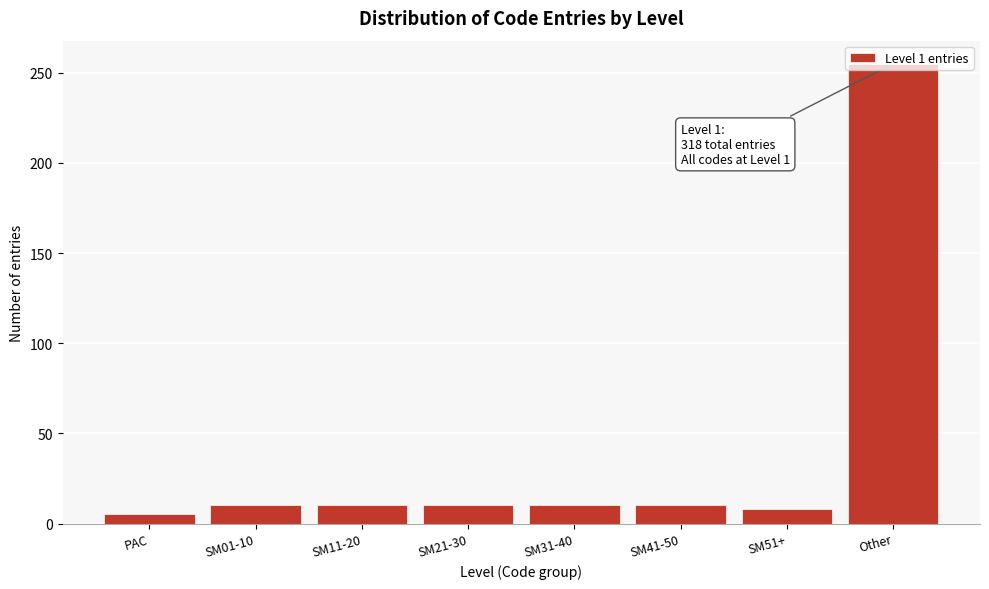

The value at SM11-20 is 10. True or false?

True